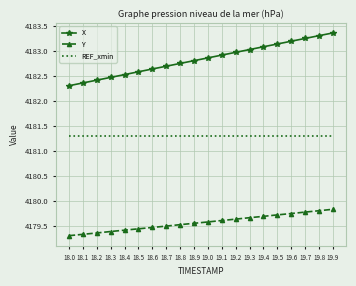

What is the minimum value for REF_xmin?

4181.3